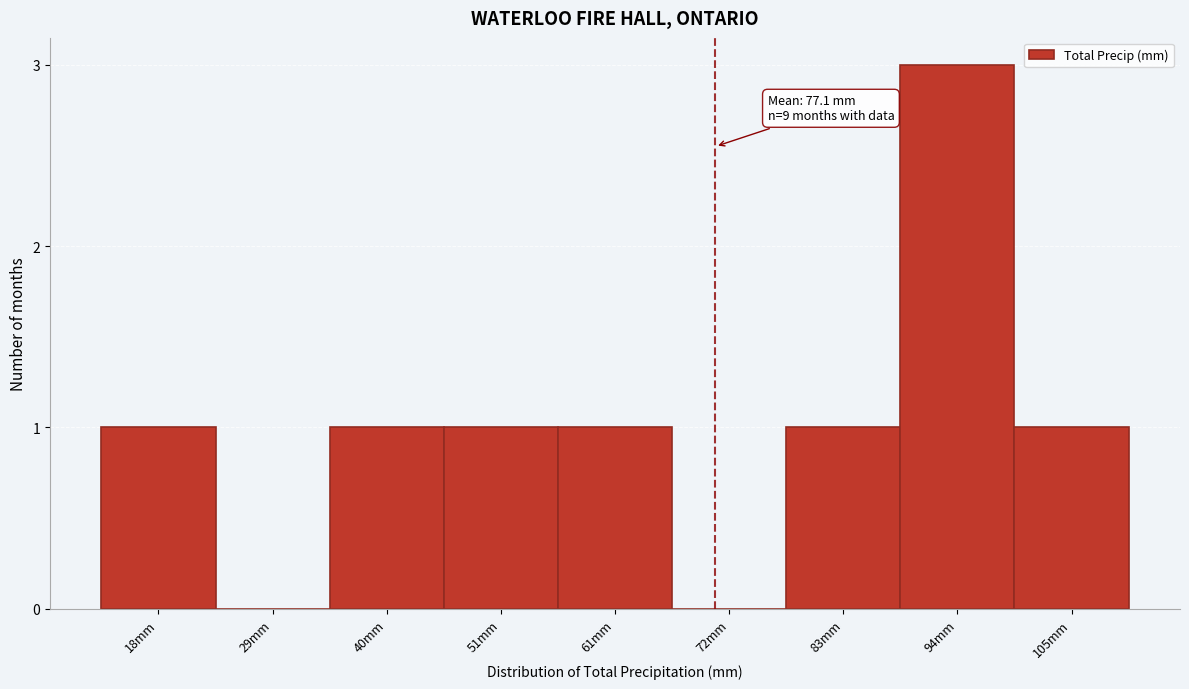

Reading left to right, list all the values displayed in this chart.

18mm=1	29mm=0	40mm=1	51mm=1	61mm=1	72mm=0	83mm=1	94mm=3	105mm=1